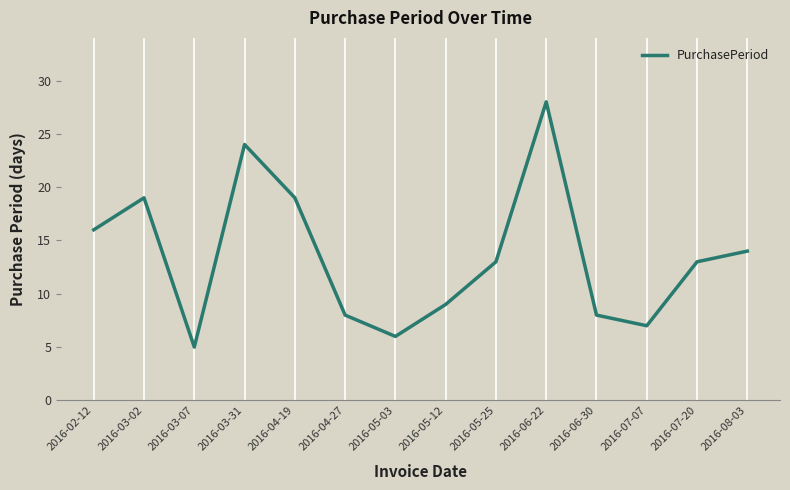

Which label corresponds to the smallest value in the chart?

2016-03-07